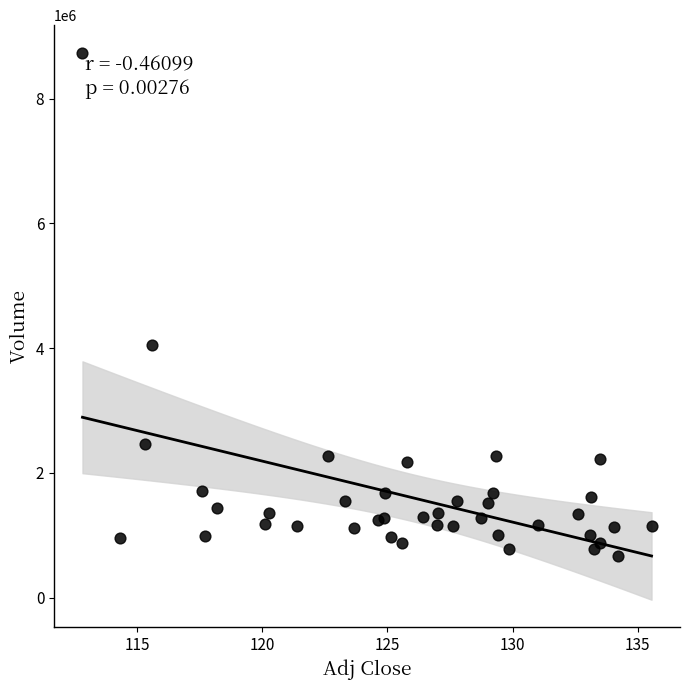

What Y value in the scatter plot is closest to 4703400?

4049900